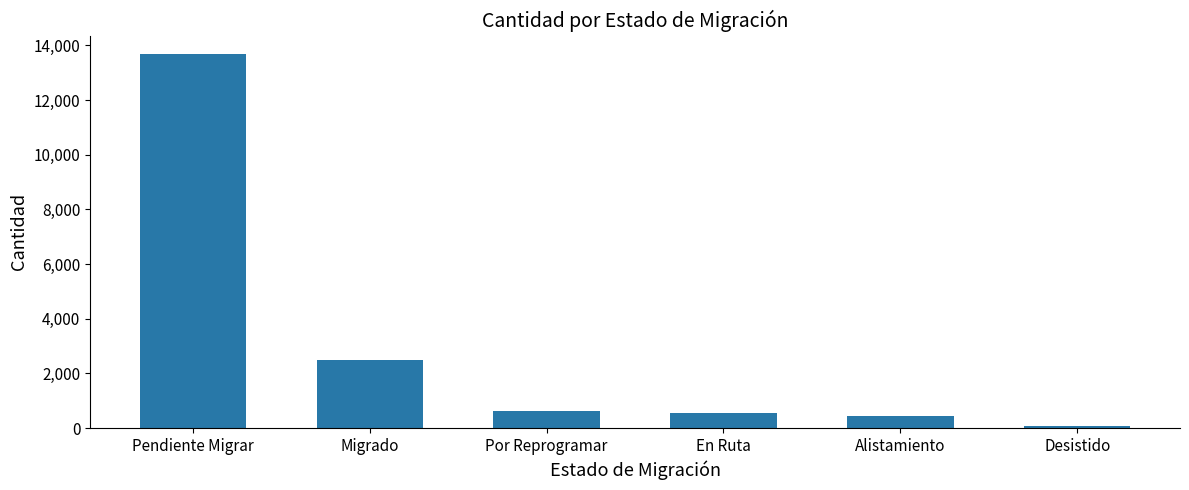

What is the greatest value displayed?

13675